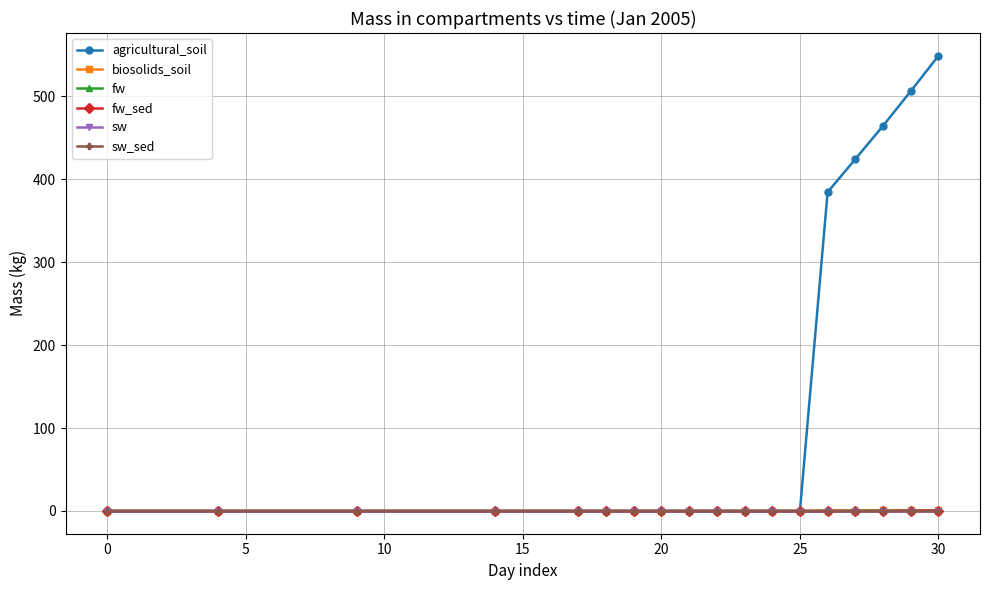

Does the chart have visible grid lines?

Yes